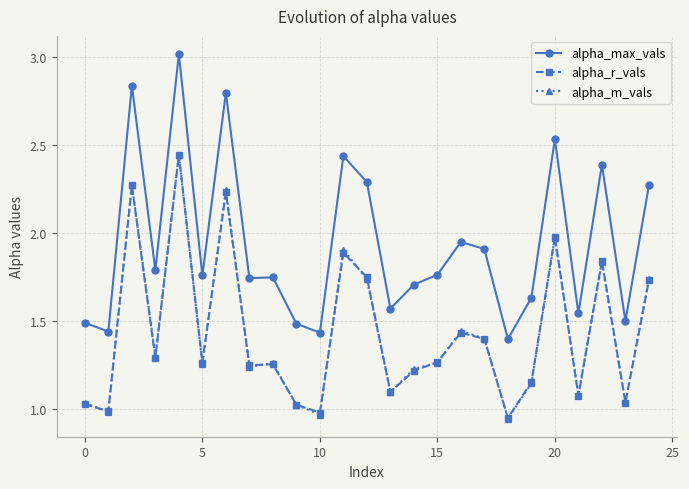

True or false: alpha_max_vals has more than 2 interior local peaks.

True